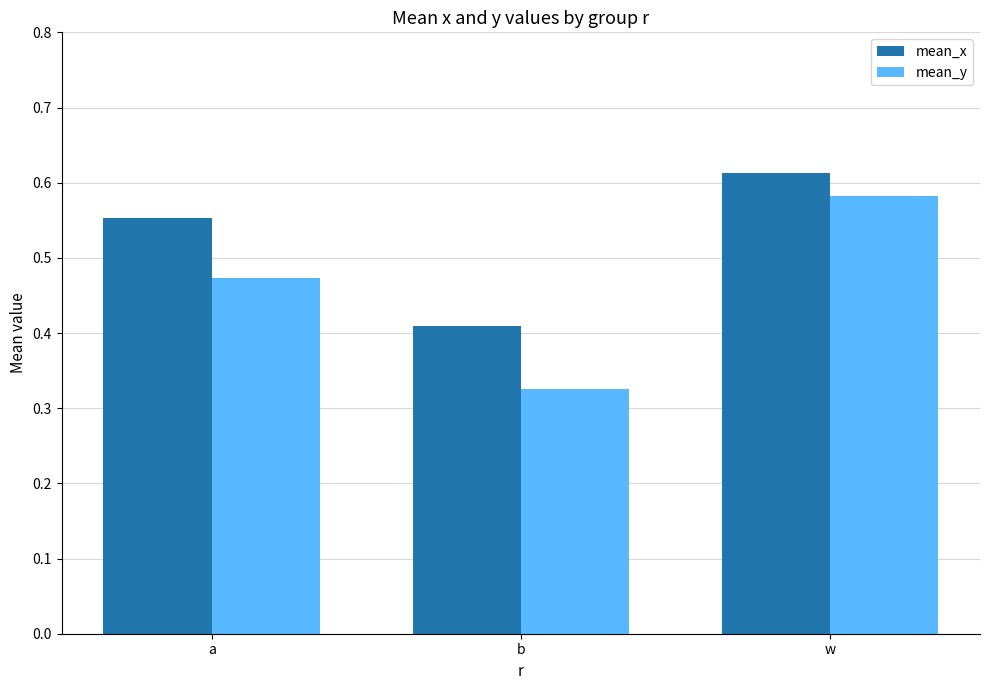

What is the label of the 1st bar from the right?

w